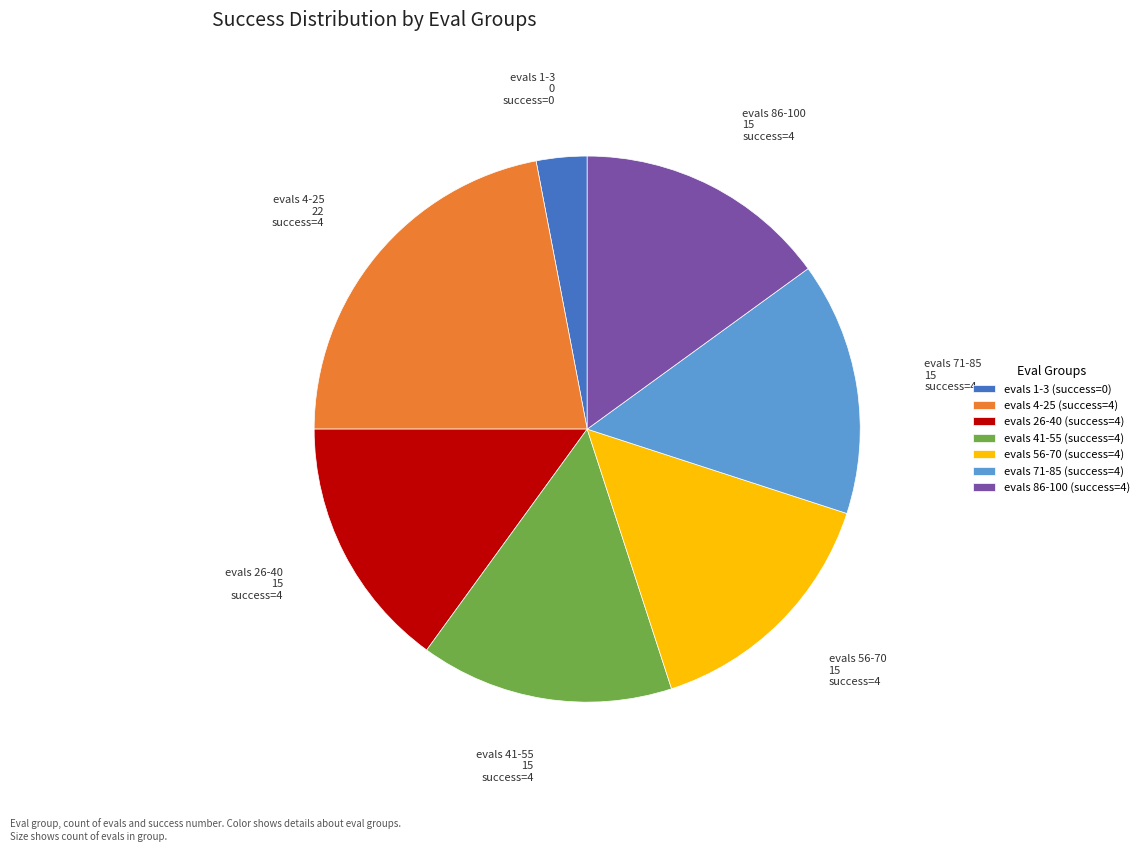

Does any single category account for the majority?

No